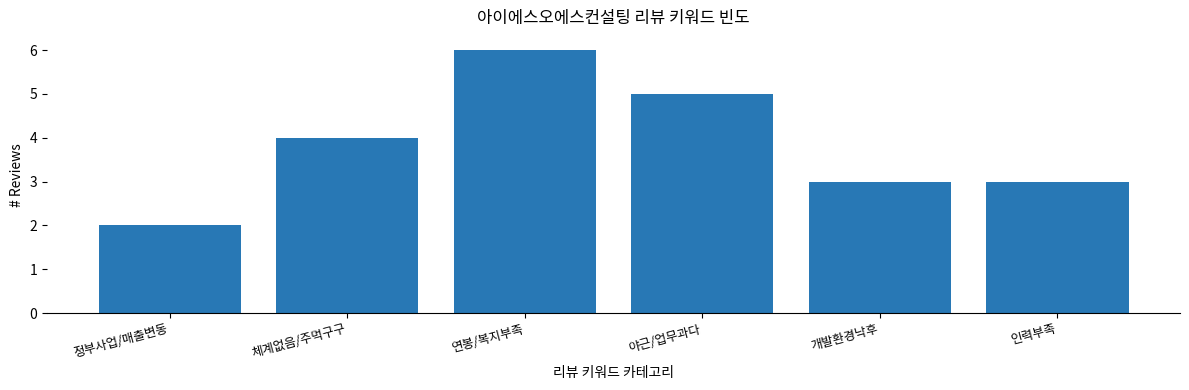

What is the maximum value shown in the chart?

6